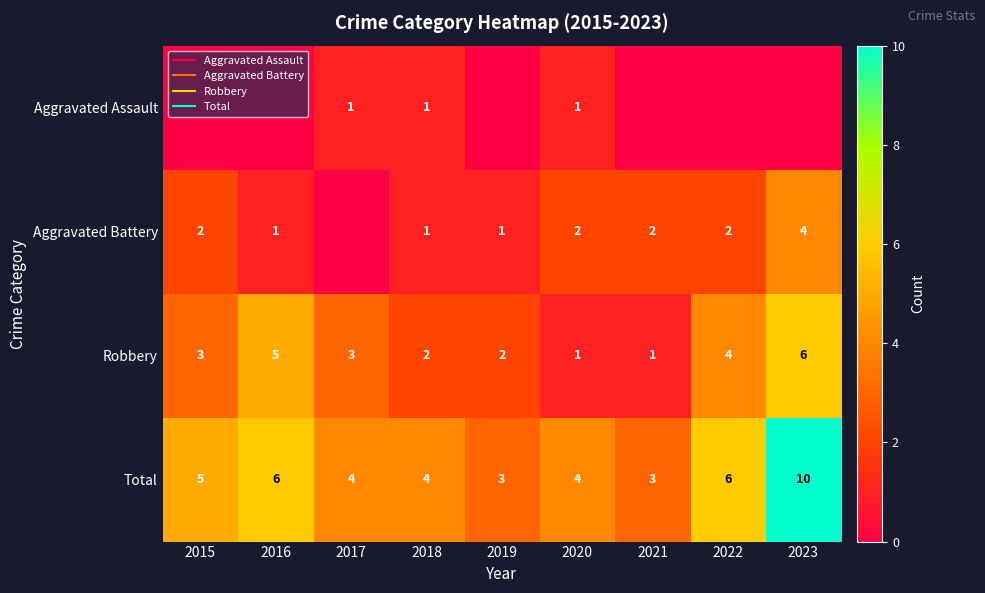

Count the Aggravated Assault values in the range 0 to 1.

9